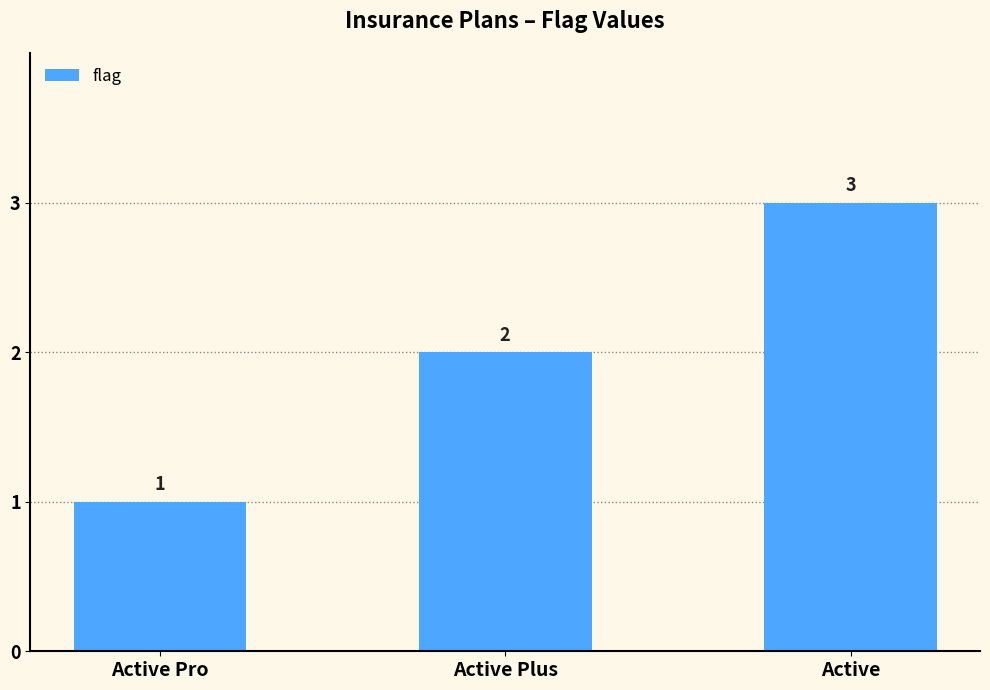

What is the smallest value displayed?

1